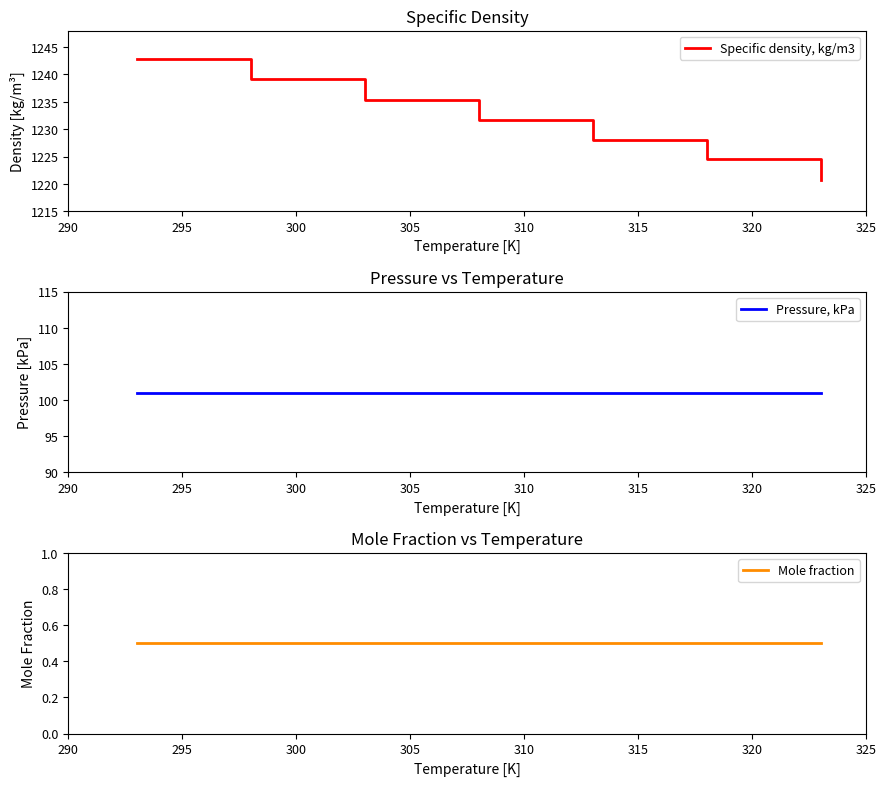

What is the total value across all series at 290?

1344.3